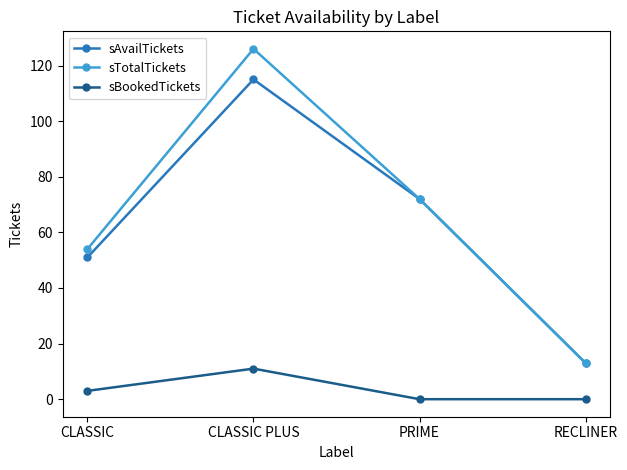

Which label corresponds to the largest value in the chart?

CLASSIC PLUS